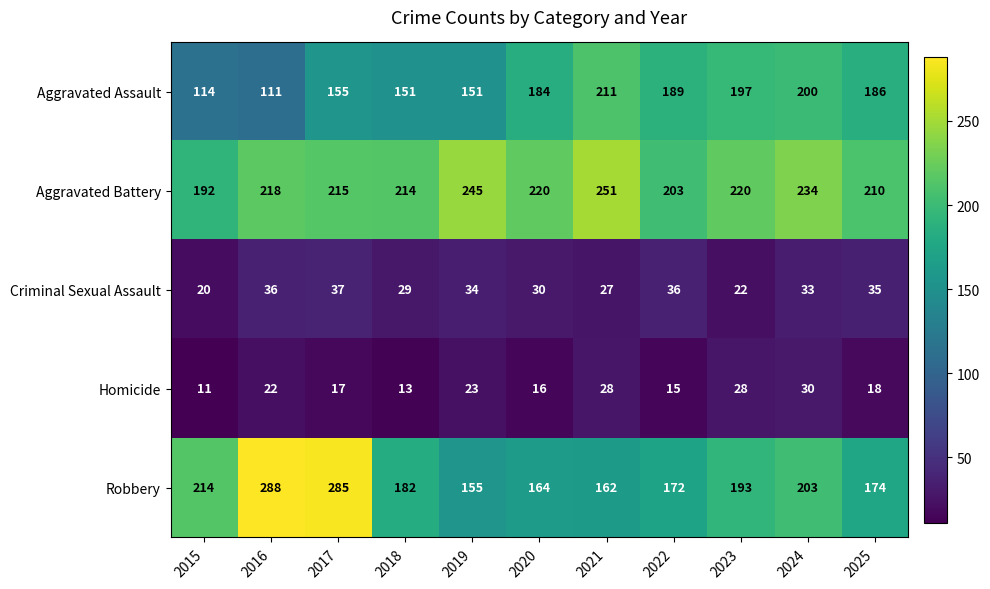

What is the difference between the maximum and minimum values in the Homicide series?

19